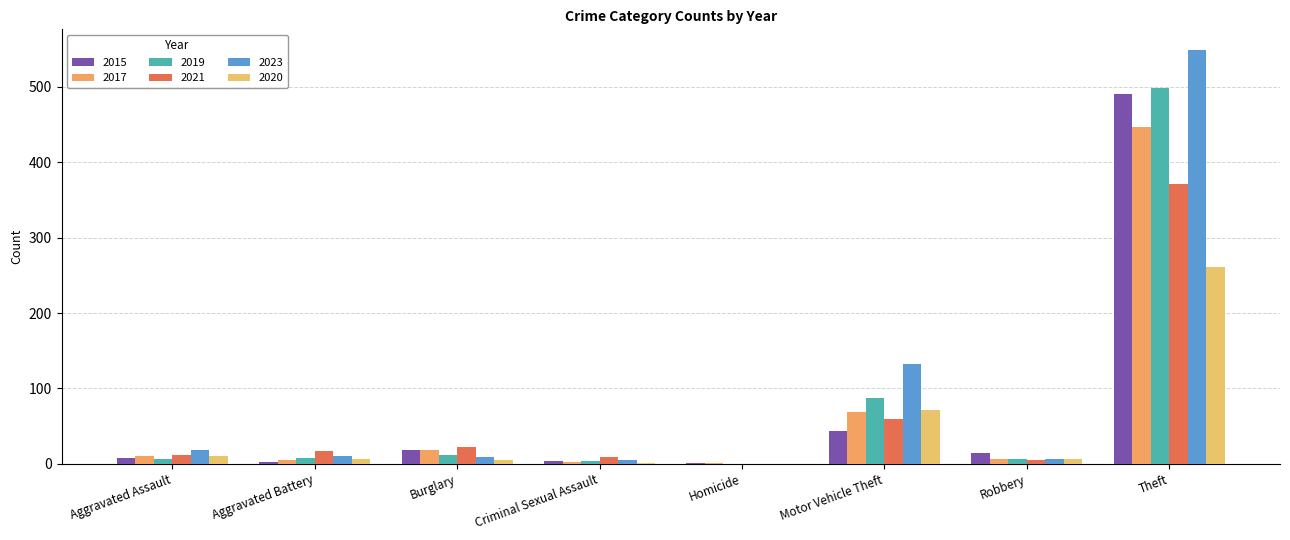

How many data points does each series have?

8